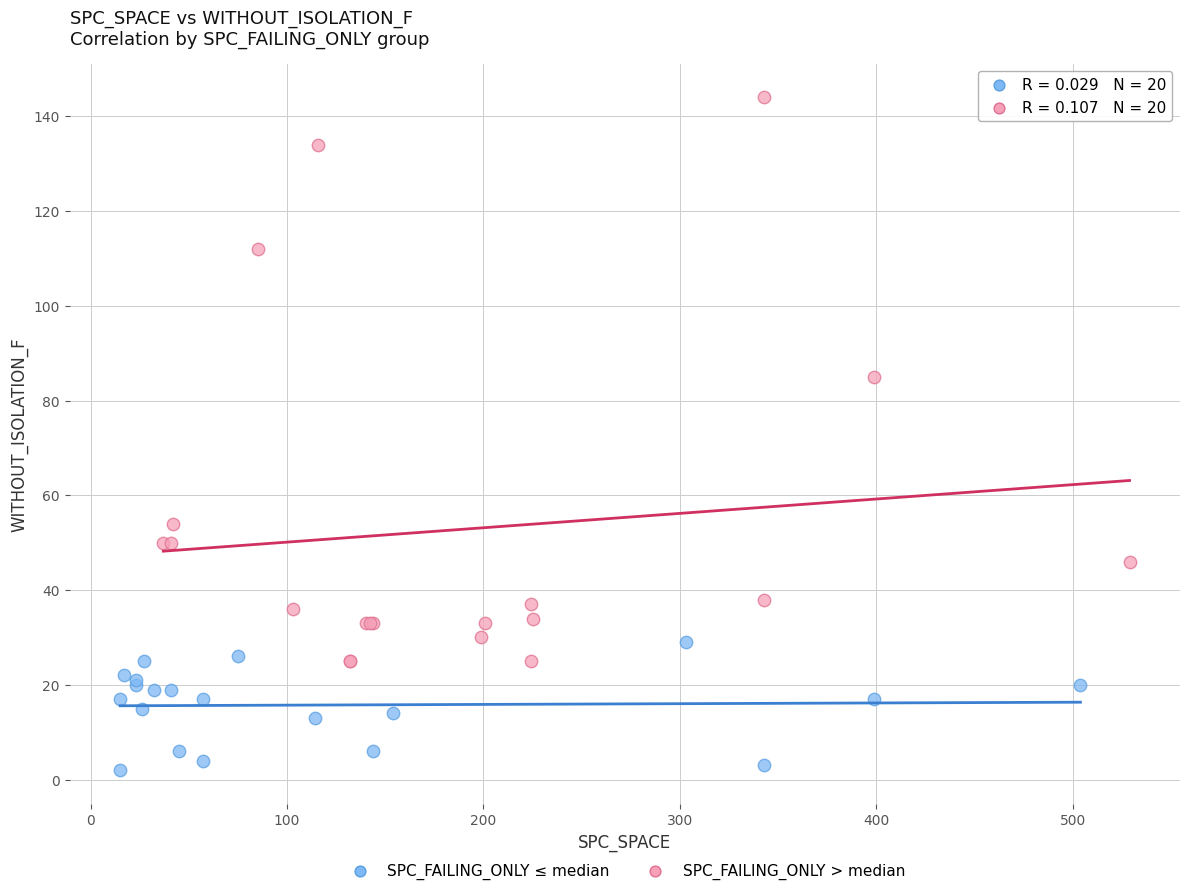

Which series contains the lowest Y value?

SPC_FAILING_ONLY ≤ median